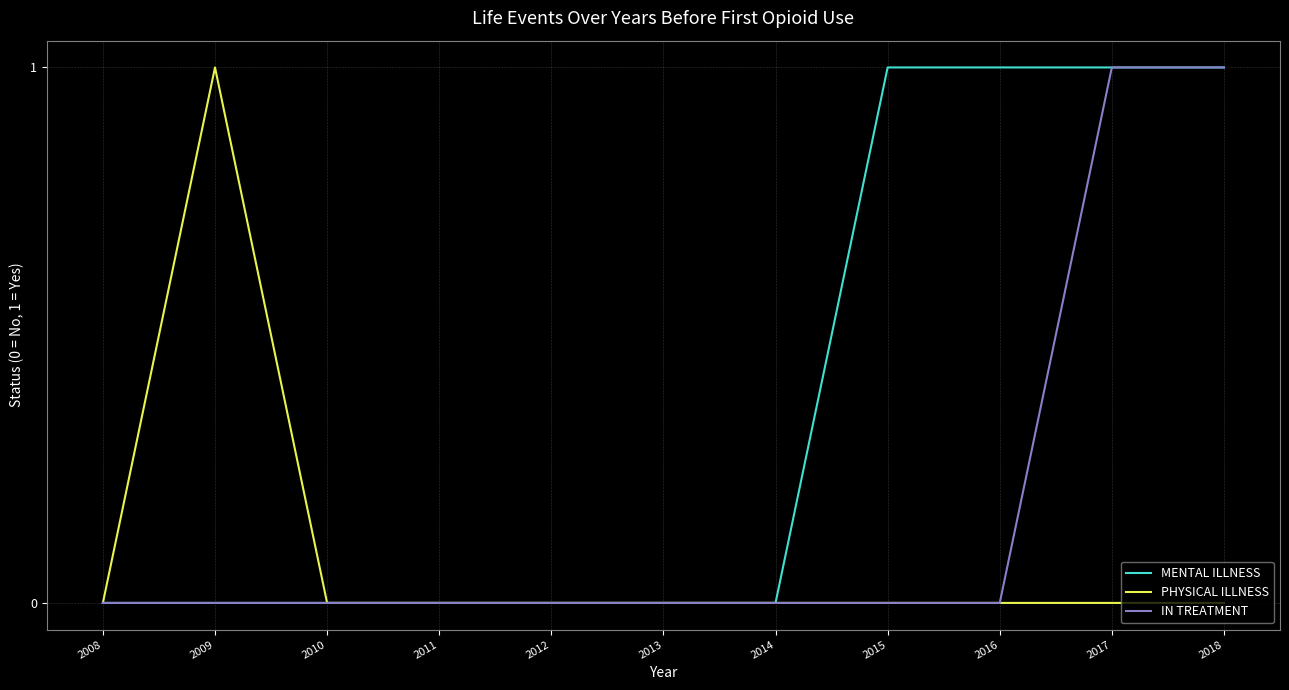

Rank the series by their average value, from lowest to highest.

PHYSICAL ILLNESS, IN TREATMENT, MENTAL ILLNESS